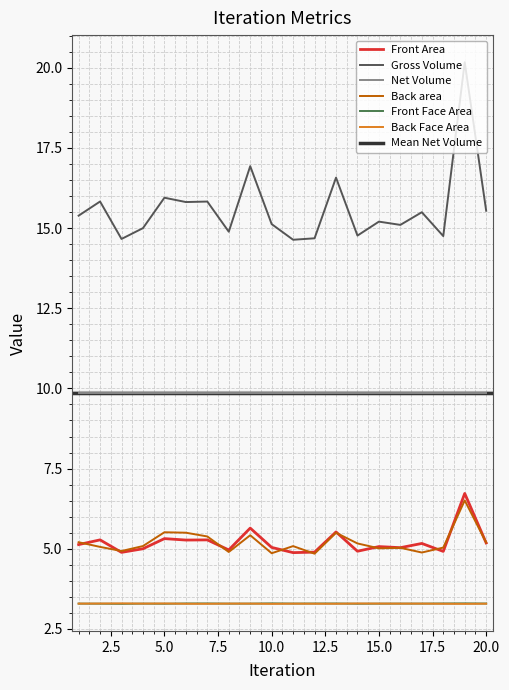

Count the number of categories in the chart.

20